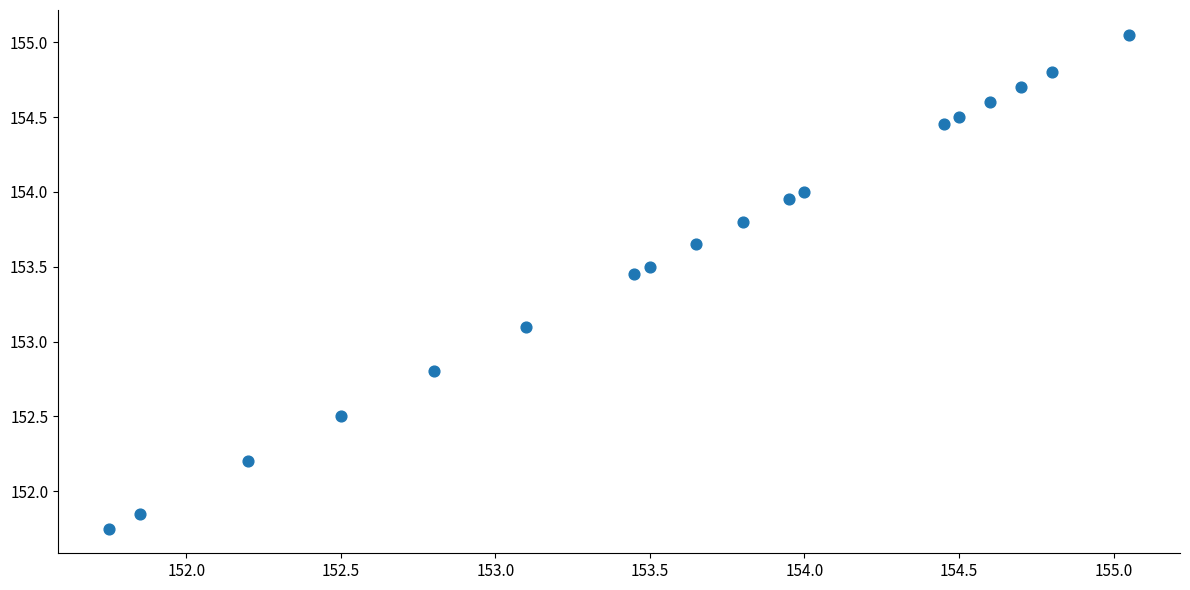

What Y value in the scatter plot is closest to 153?

153.1